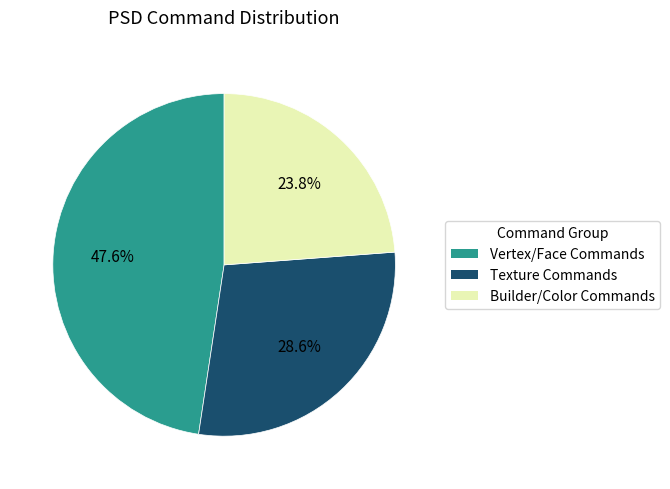

Is Vertex/Face Commands the majority of the pie?

No